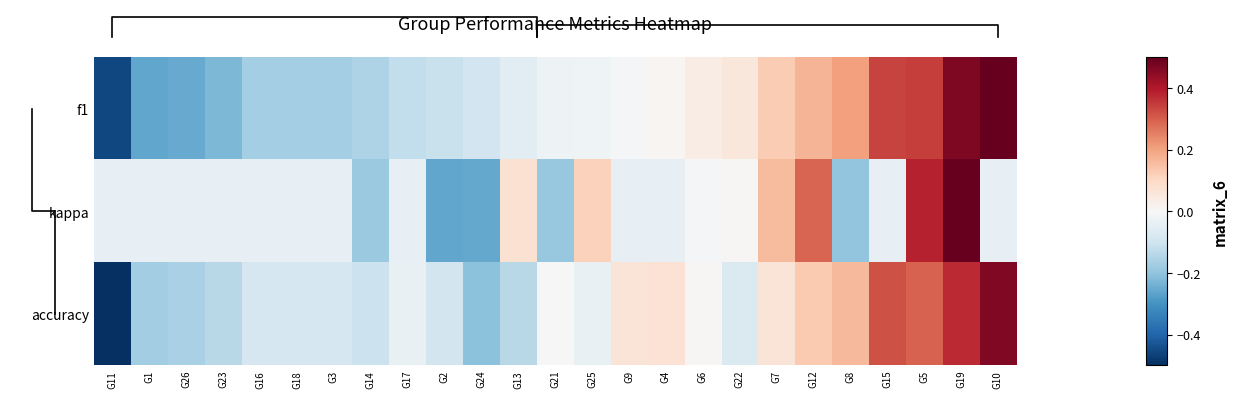

What is the total value across all series at G11?

-1.0